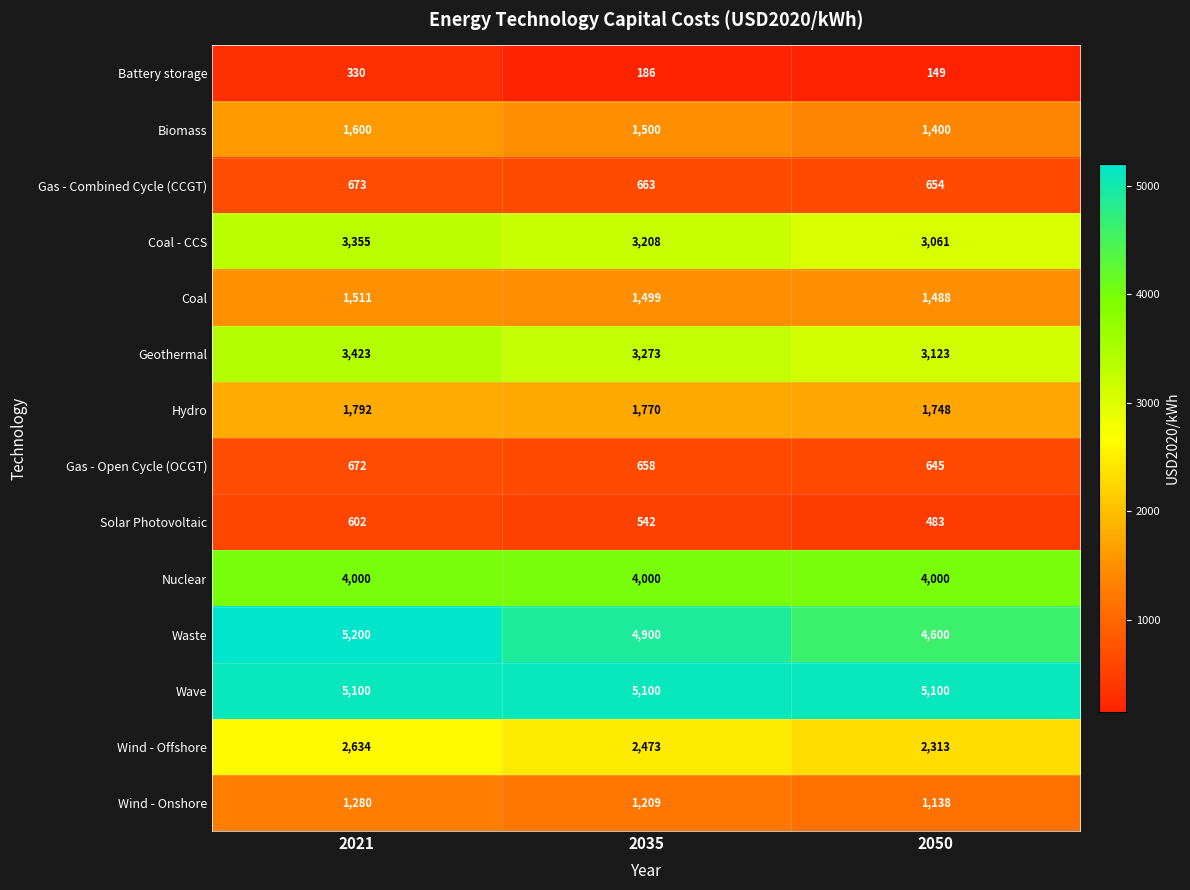

Count the number of categories in the chart.

3